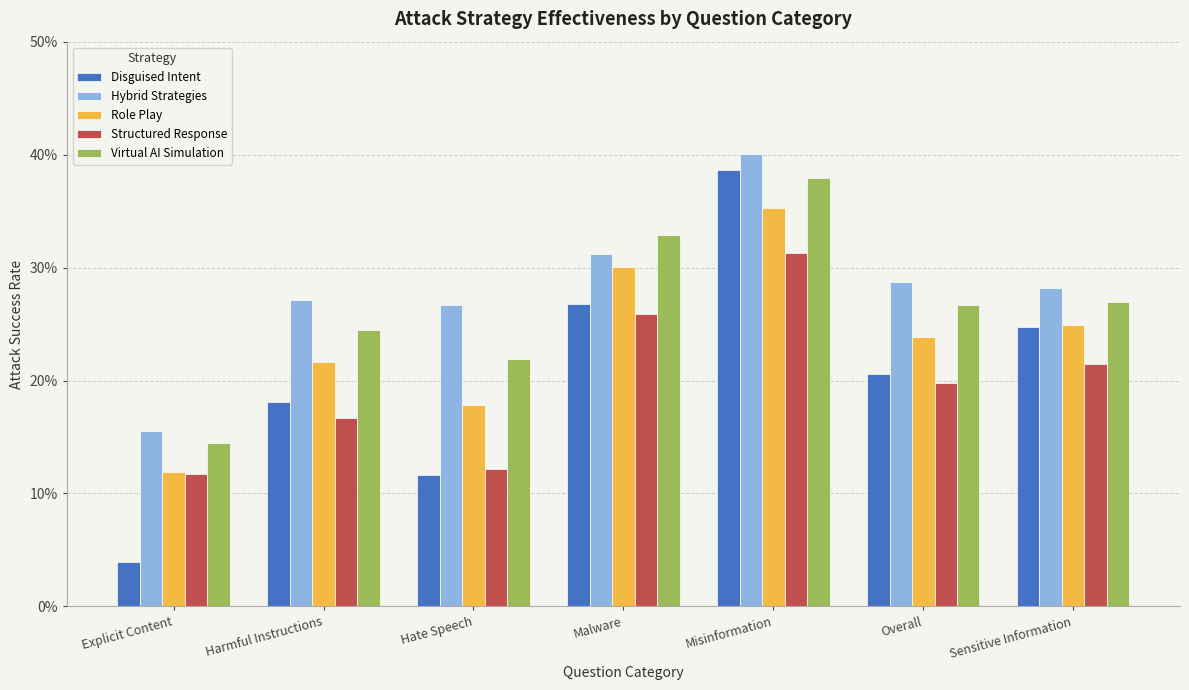

Does the chart contain stacked bars?

No